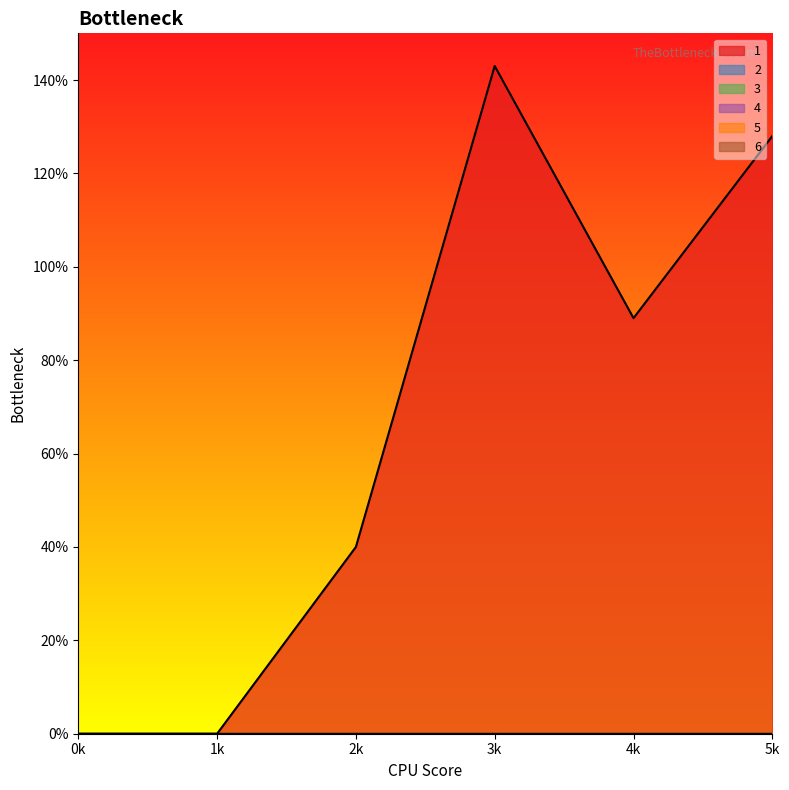

What is the maximum value shown in the chart?

143